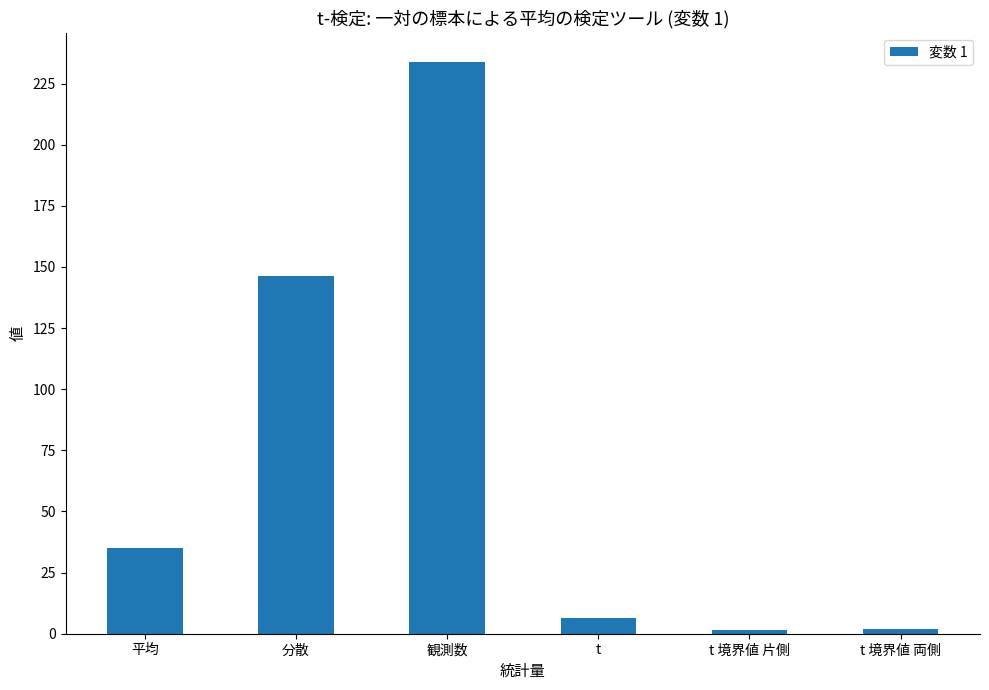

Is it true that the value at 観測数 is 234.0?

True